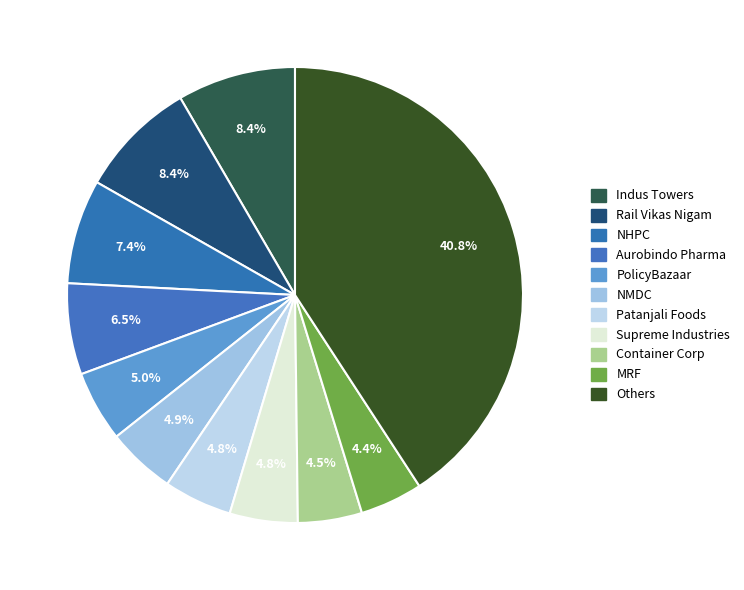

How many slices are in this pie chart?

11